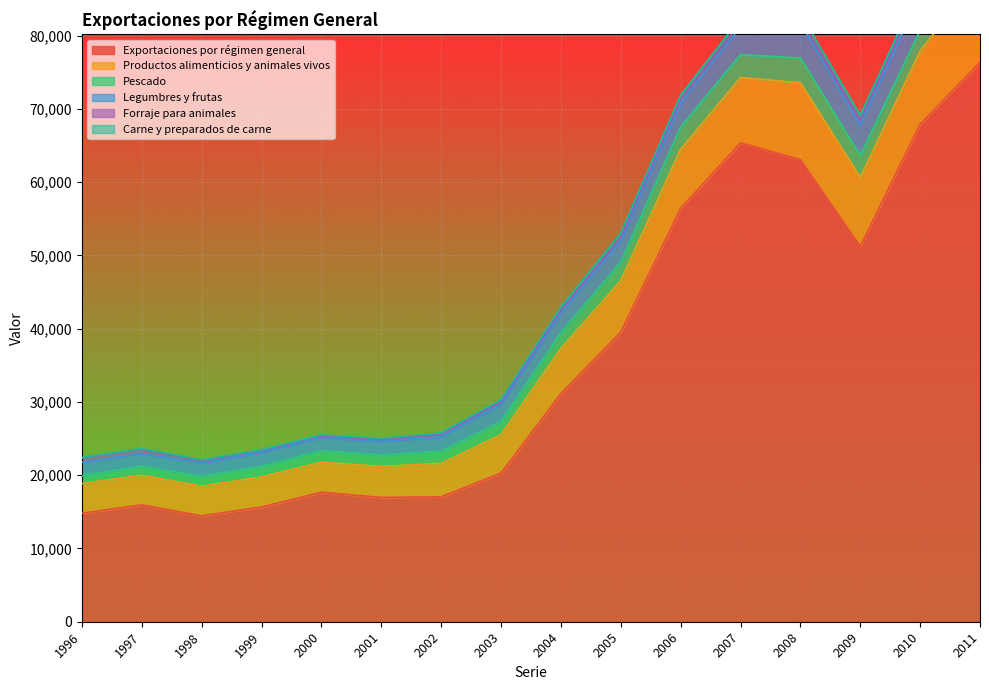

True or false: Forraje para animales and Exportaciones por régimen general intersect in this chart.

False